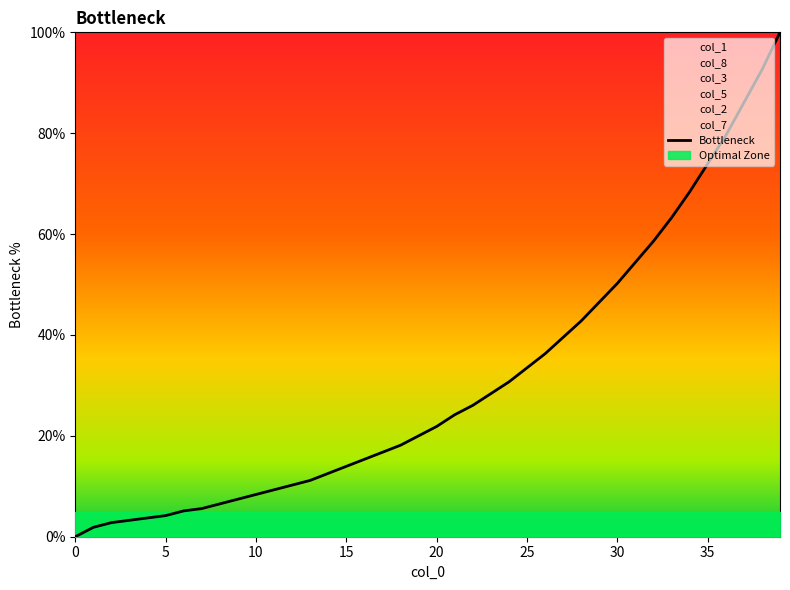

What is the highest value of the Bottleneck series?

100.0